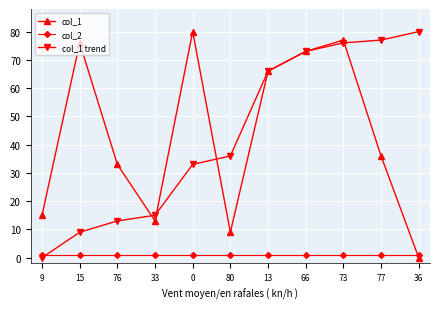

At which category is the sum across all series the highest?

73